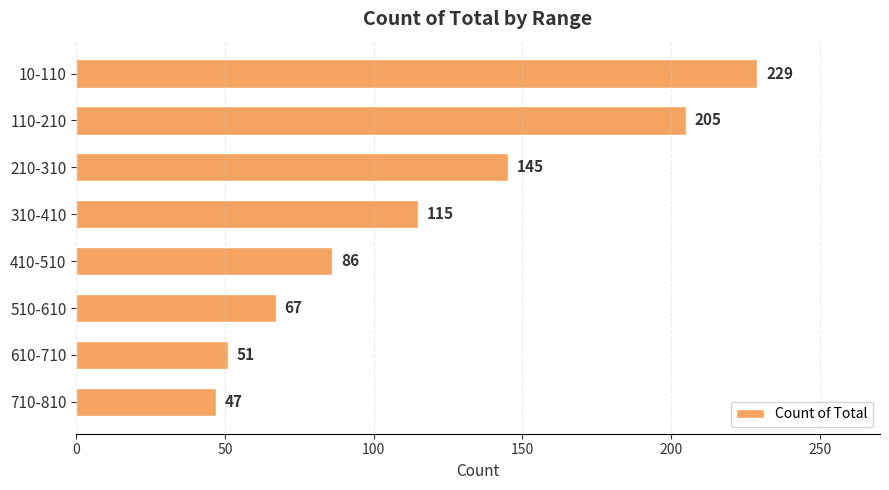

How many series are shown in this chart?

1